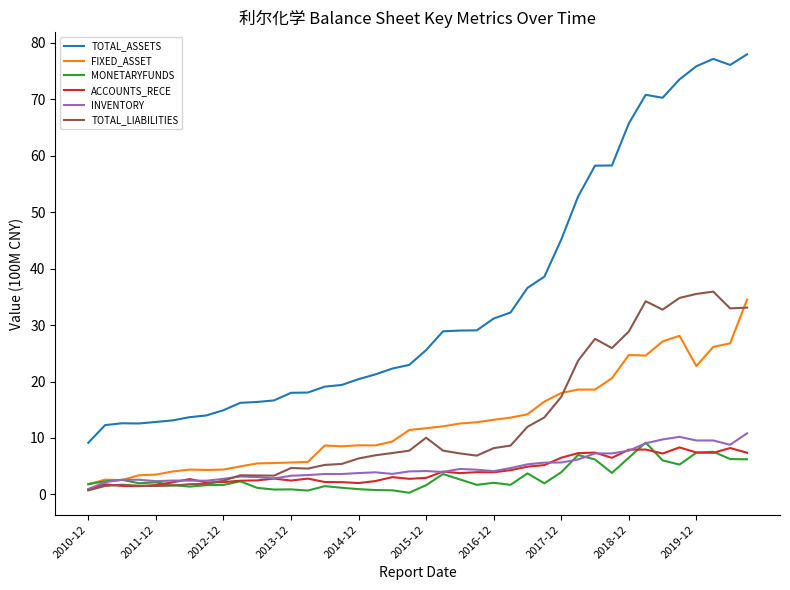

What is the greatest value displayed?

78.0